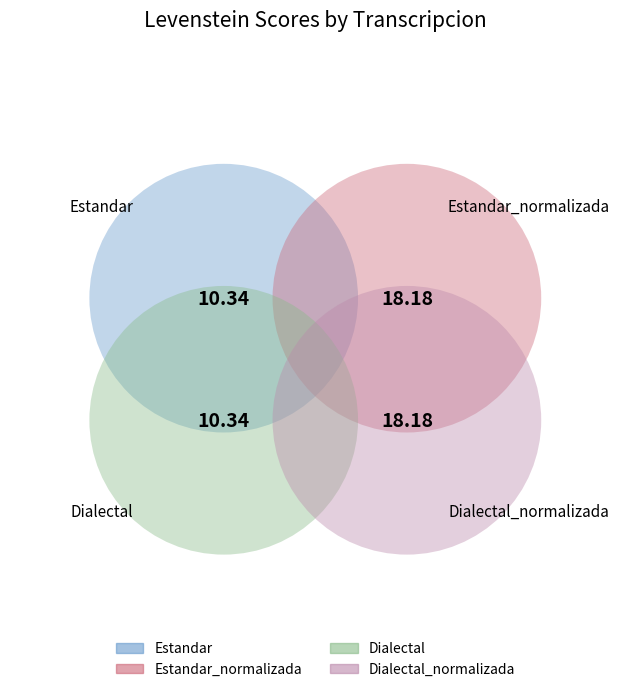

What portion of the pie excludes Estandar?

81.9%